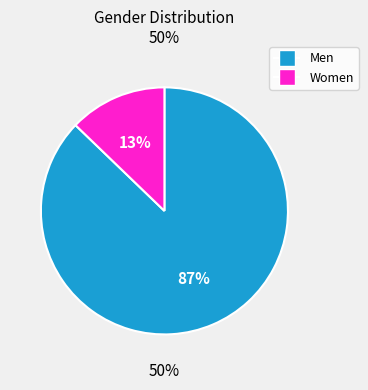

Which category has the biggest portion of the pie?

Men